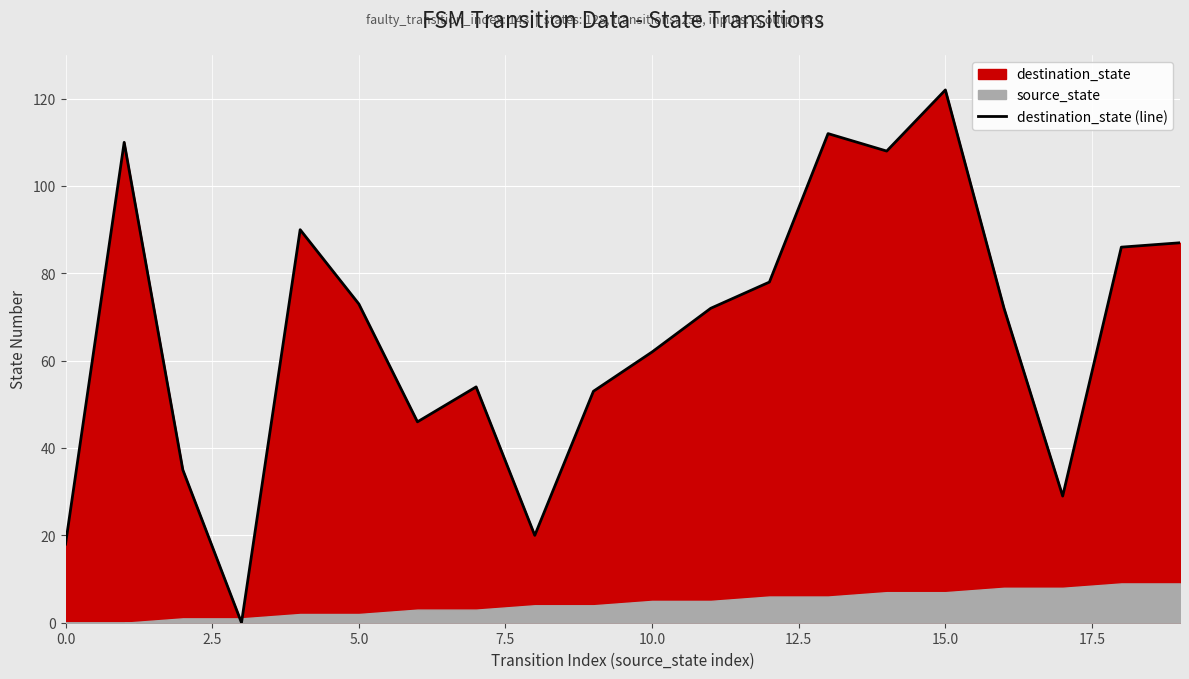

What is the label of the 15th point from the left?

14